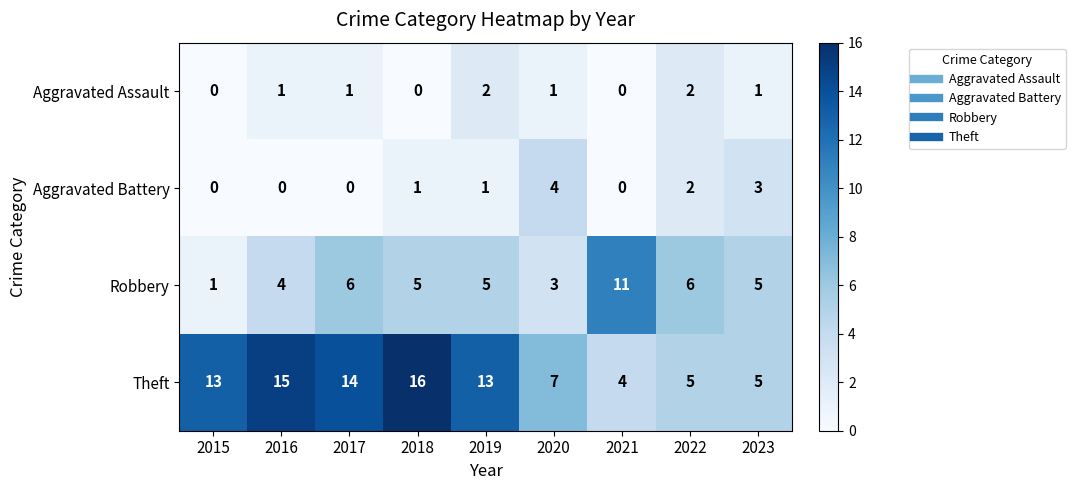

What is the sum of all Theft values?

92